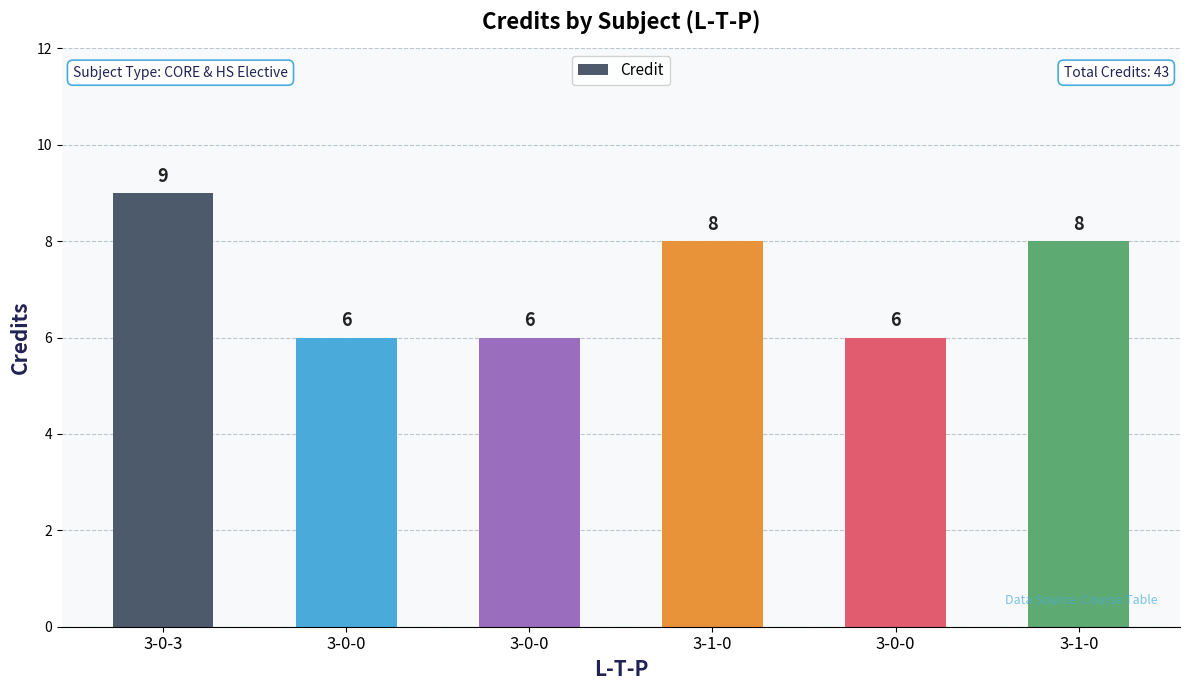

What is the greatest value displayed?

9